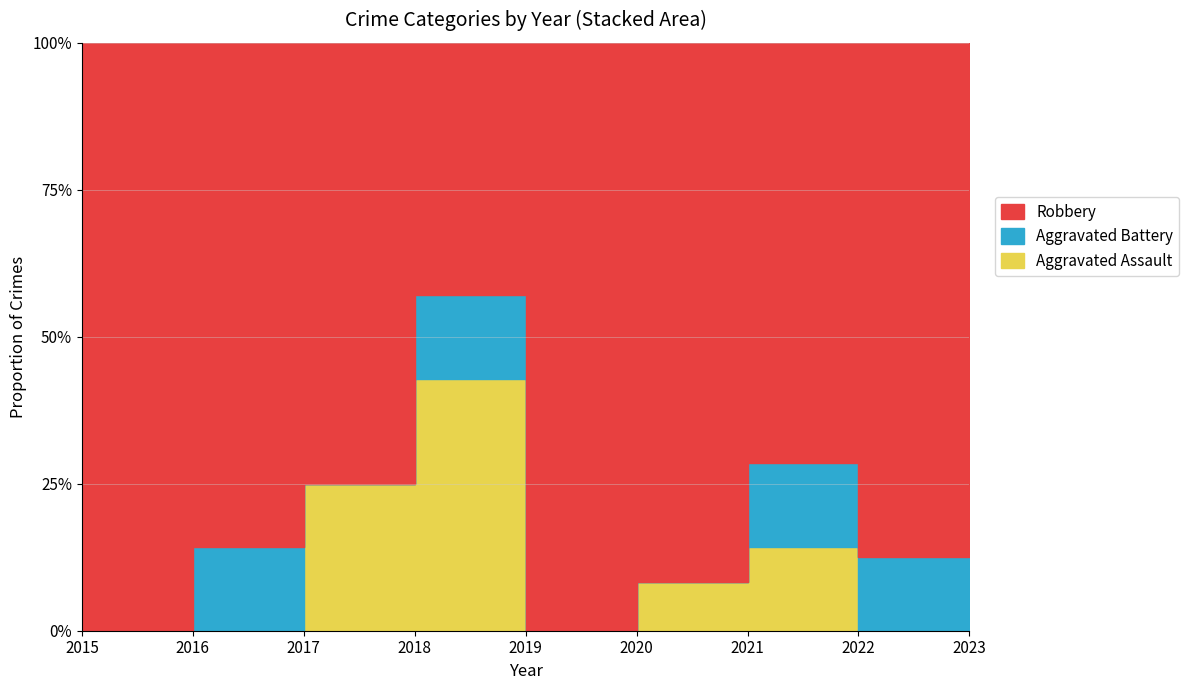

True or false: Aggravated Assault has a value of 0 at 2016.

True